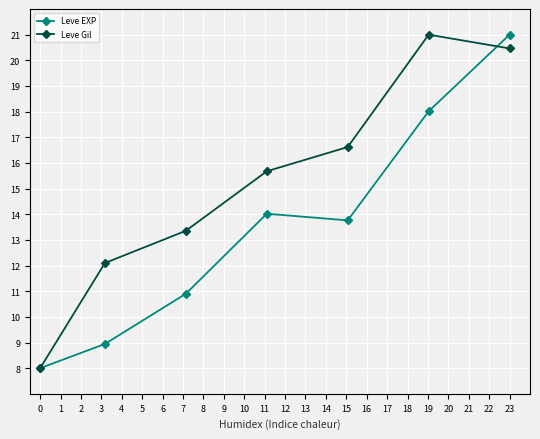

Which series ends up on top after the final intersection of Leve EXP and Leve Gil?

Leve EXP